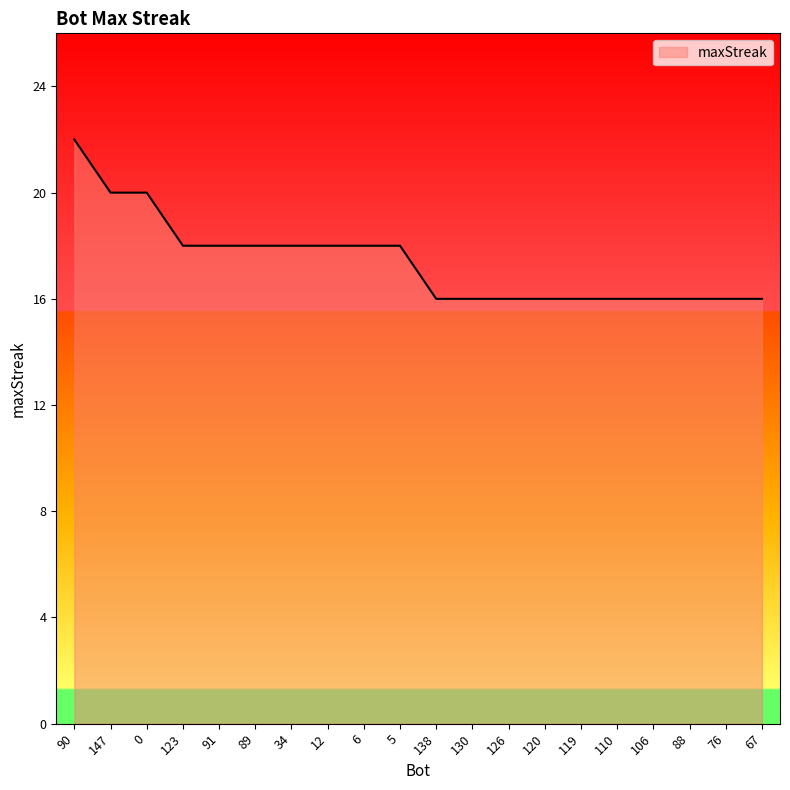

The chart shows a value of 20 at 0. True or false?

True